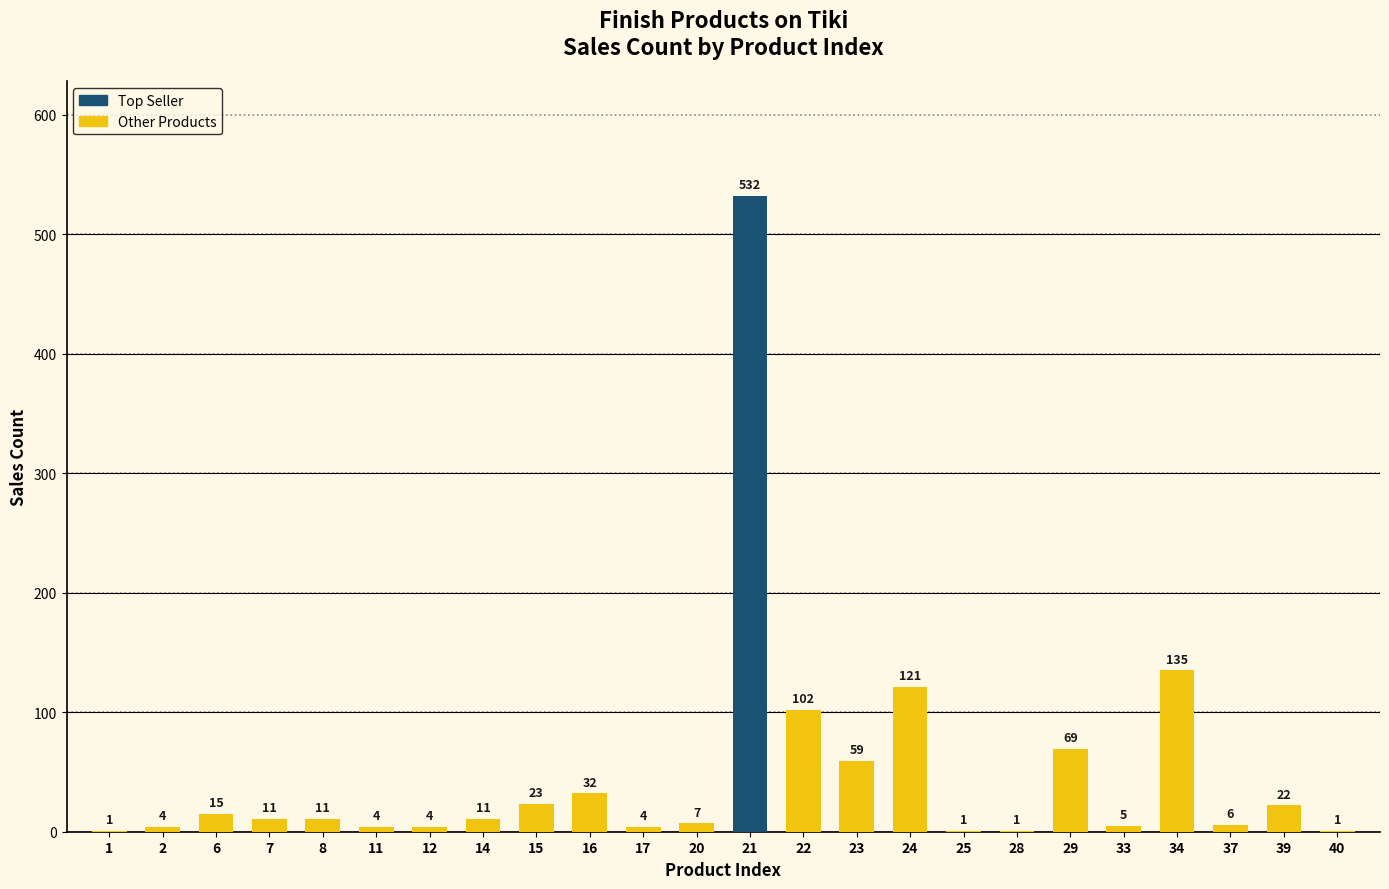

What is the average value?

49